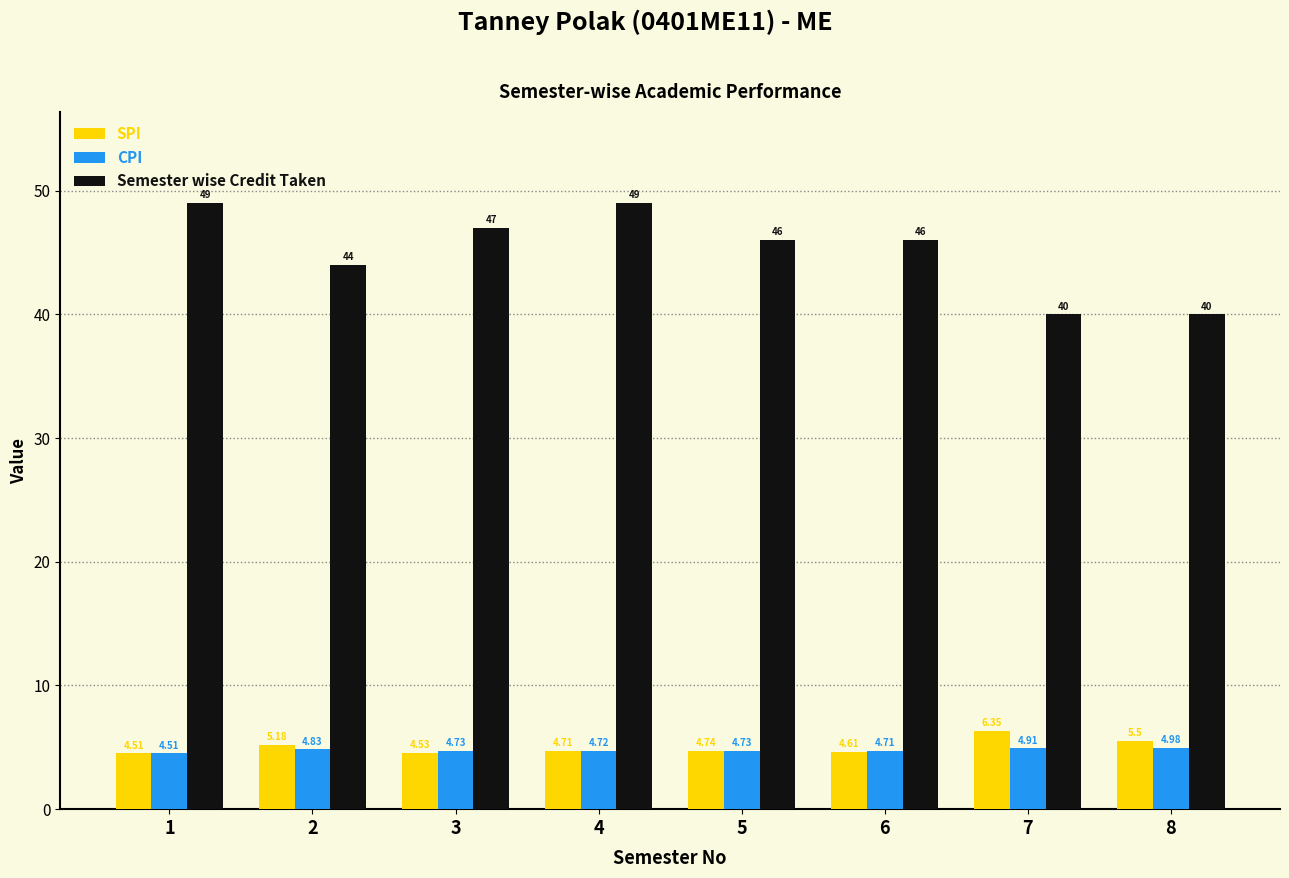

What is the spread (max minus min) of values at 6?

41.4